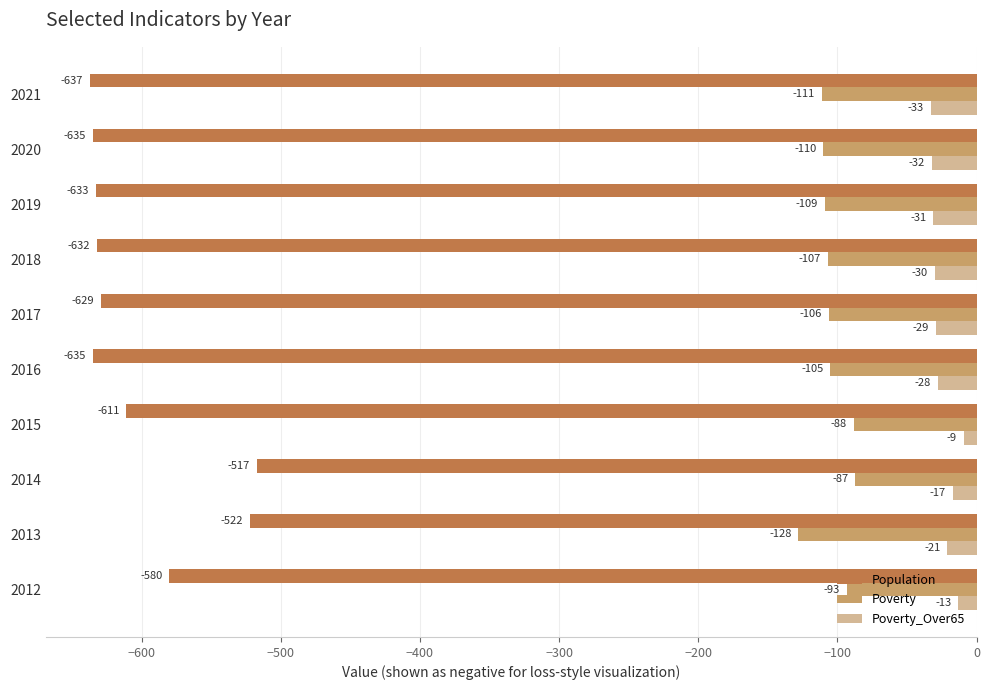

Where is Population nearest to the value -577?

2012